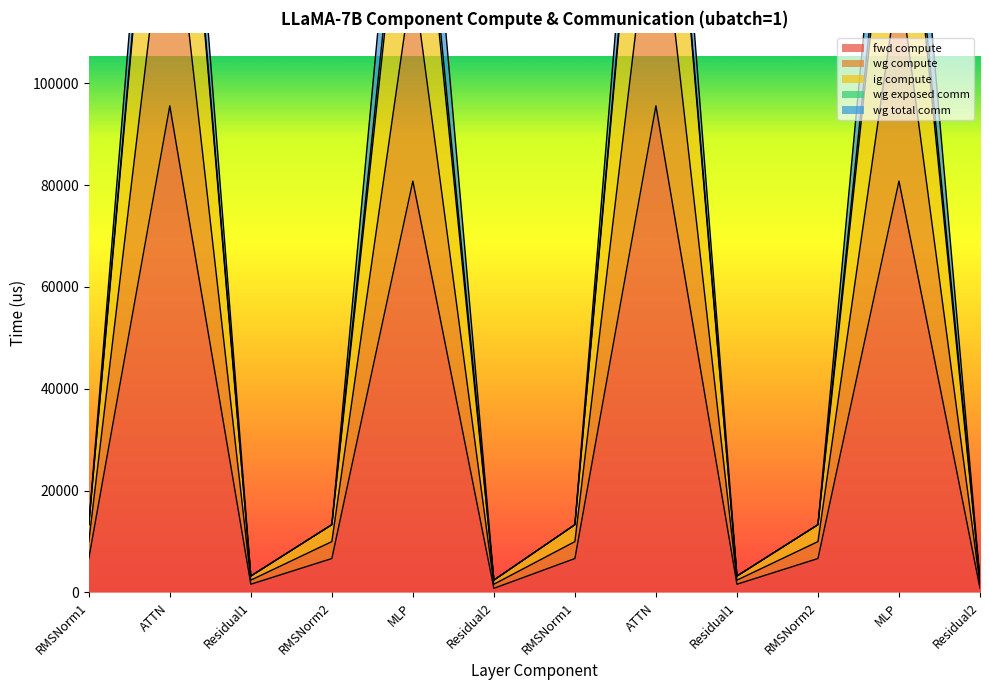

True or false: ig compute and wg compute intersect in this chart.

False